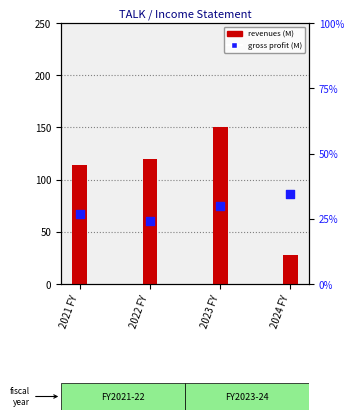

Is the value of revenues at 2023 FY greater than the value of gross_profit at 2022 FY?

Yes